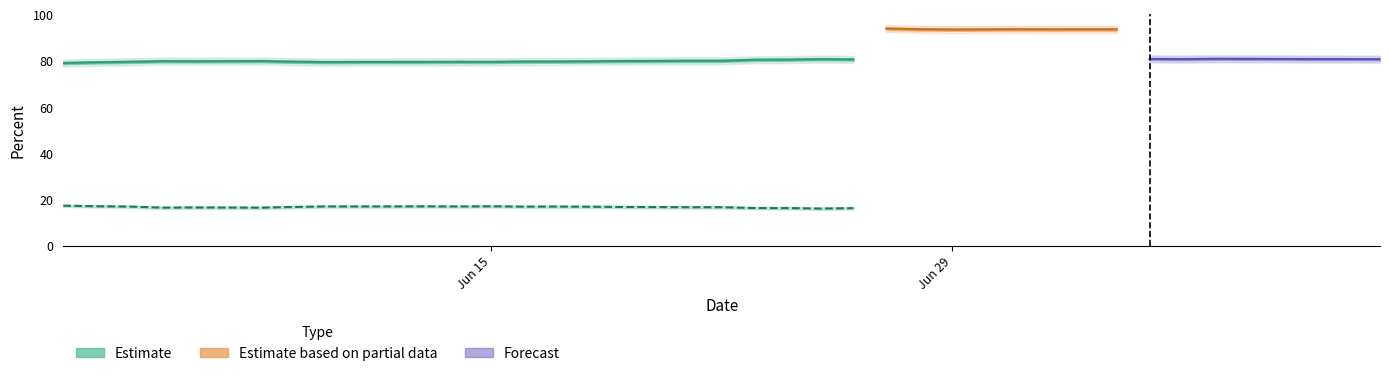

The Percent White series shows 30.0 at 36. True or false?

False